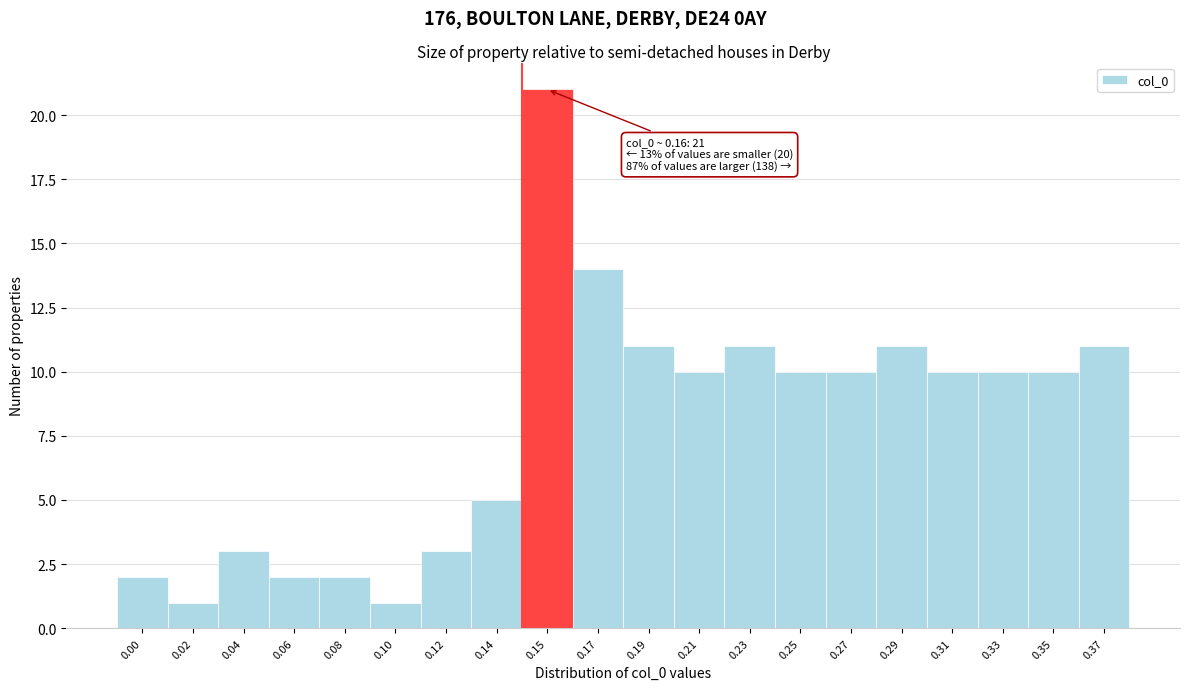

Reading left to right, what are all the values shown in this chart?

2	1	3	2	2	1	3	5	21	14	11	10	11	10	10	11	10	10	10	11